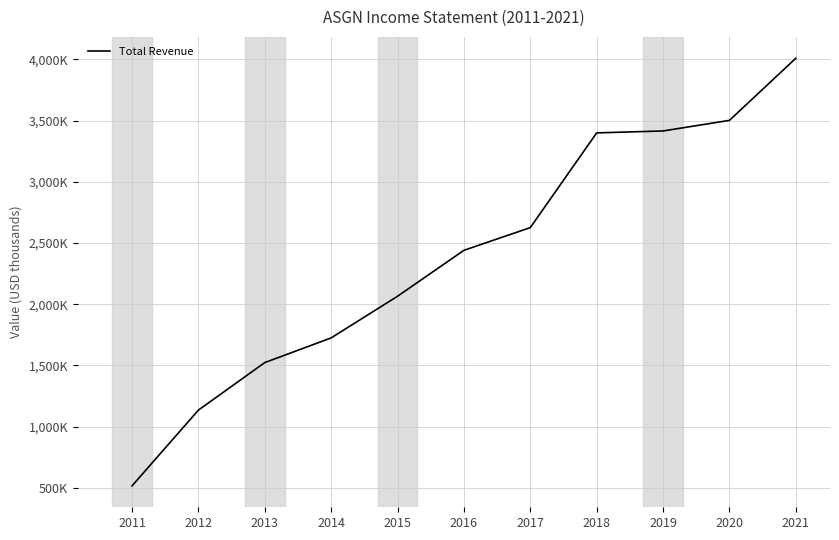

Between 2013 and 2012, which is larger?

2013